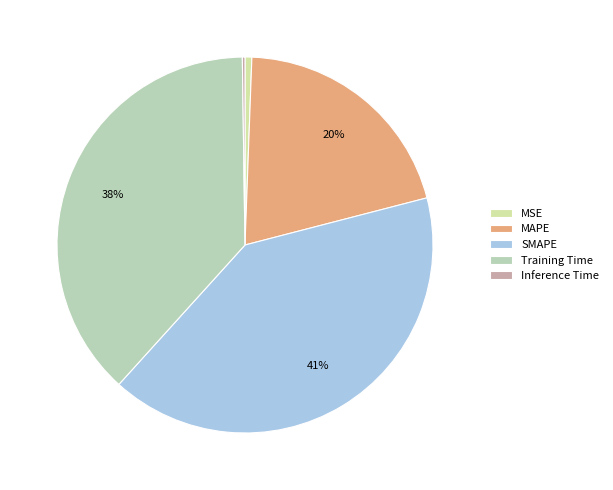

Combined, do MAPE and SMAPE account for over 50%?

Yes